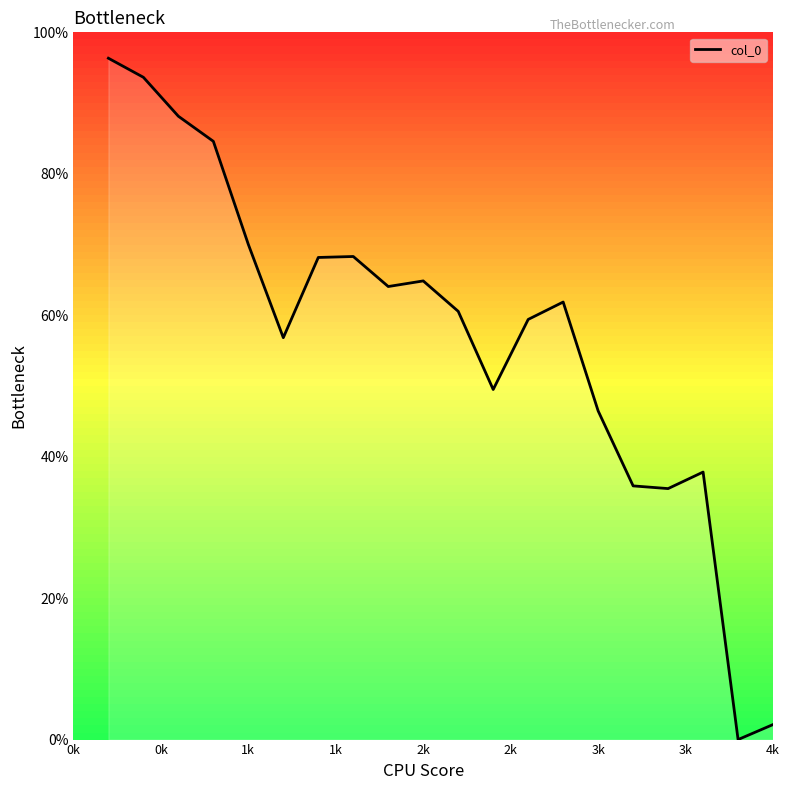

What is the sum of all values?

1144.0